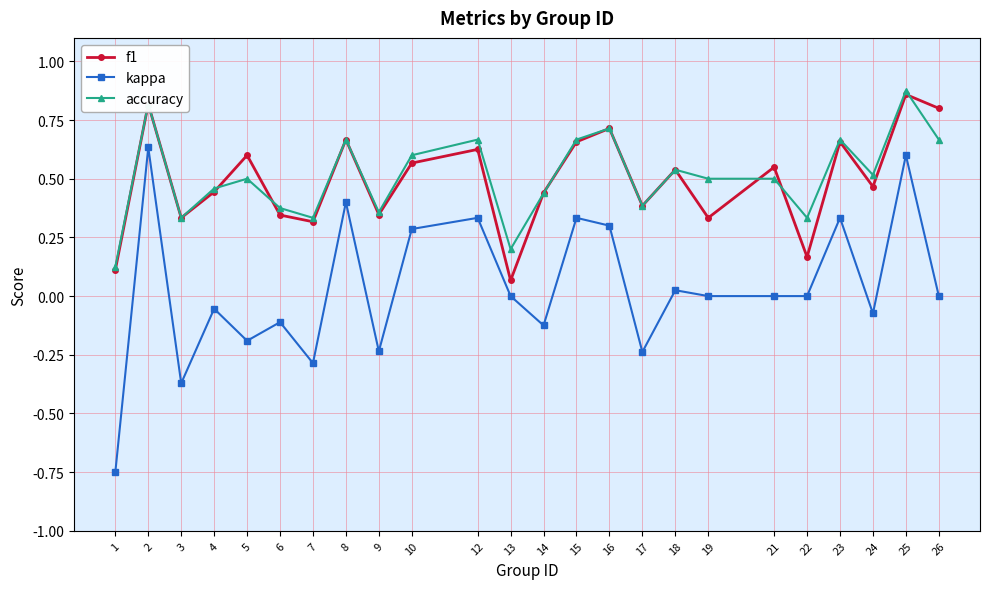

The value of f1 at 3 is 0.5. True or false?

False